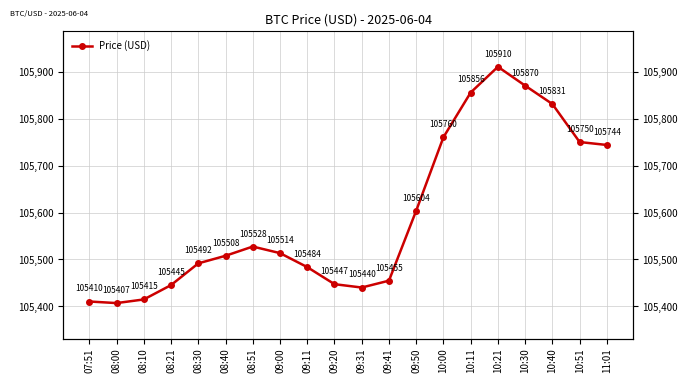

What is the greatest value displayed?

105910.5